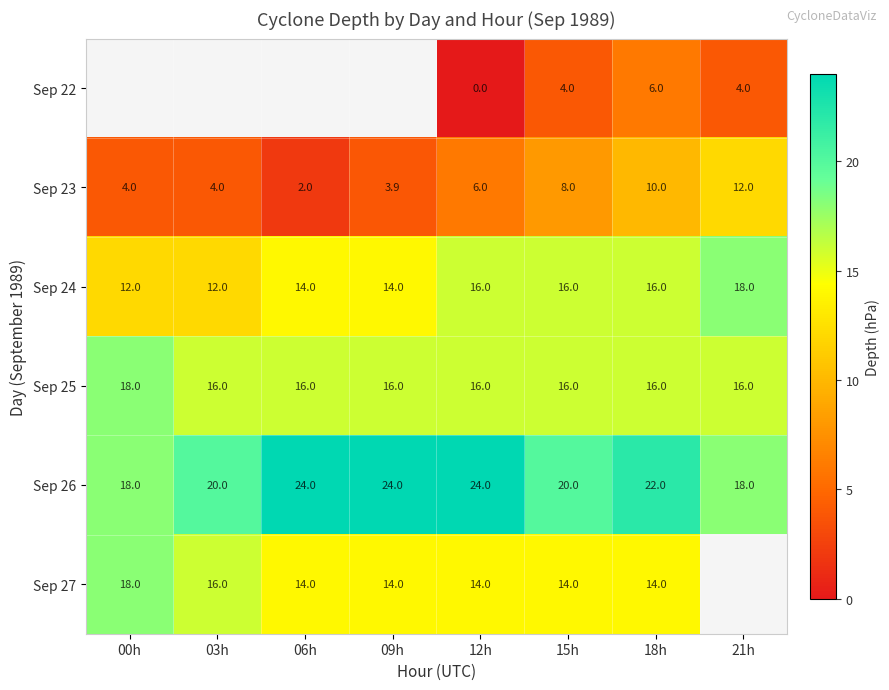

At which category is the sum across all series the highest?

18h